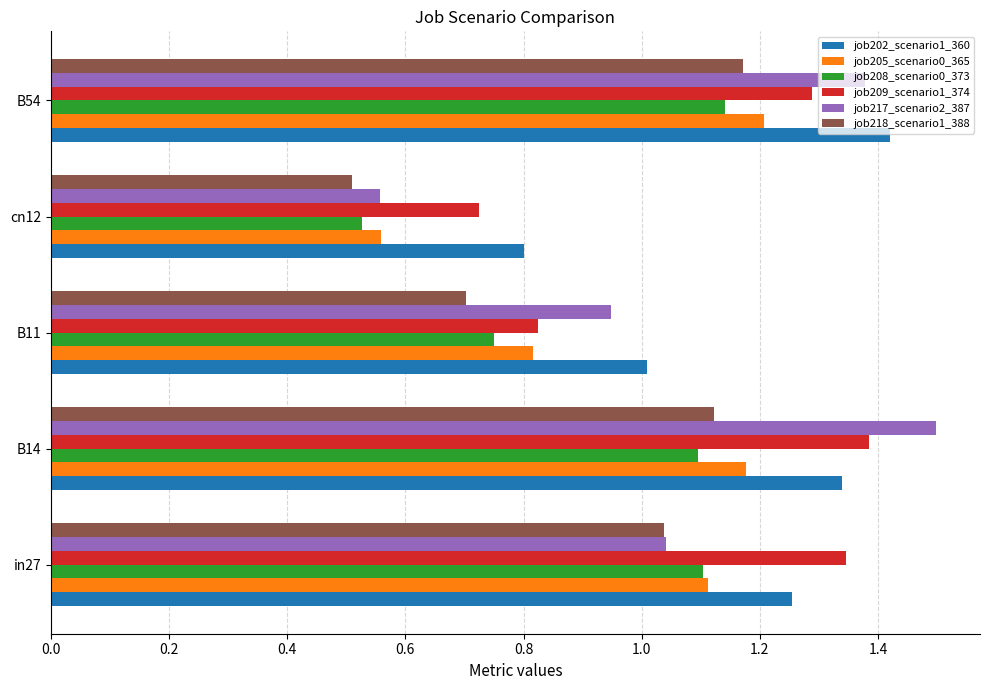

How many categories are shown in the chart?

5